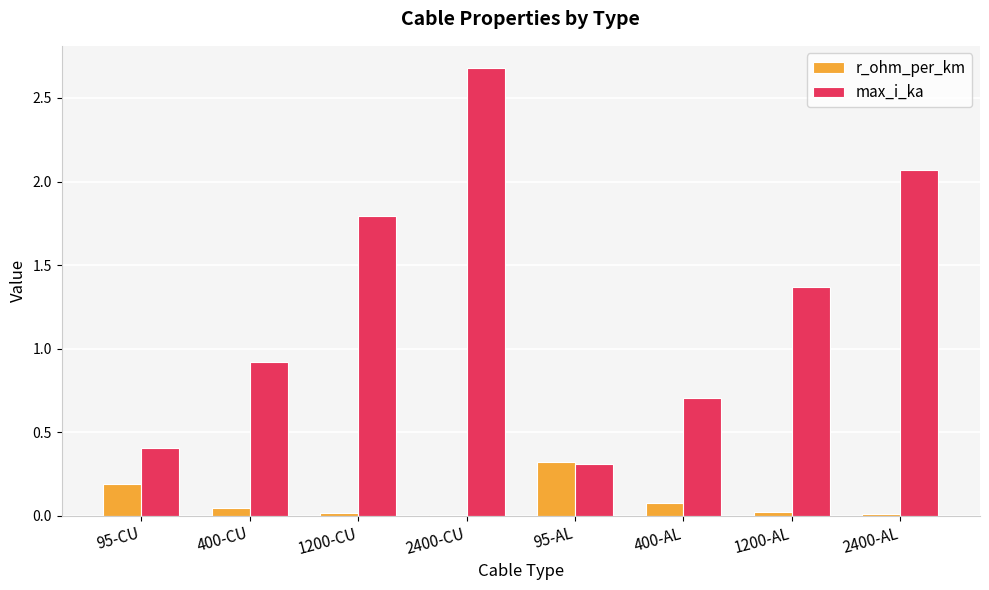

What value does the max_i_ka series have at 95-CU?

0.4